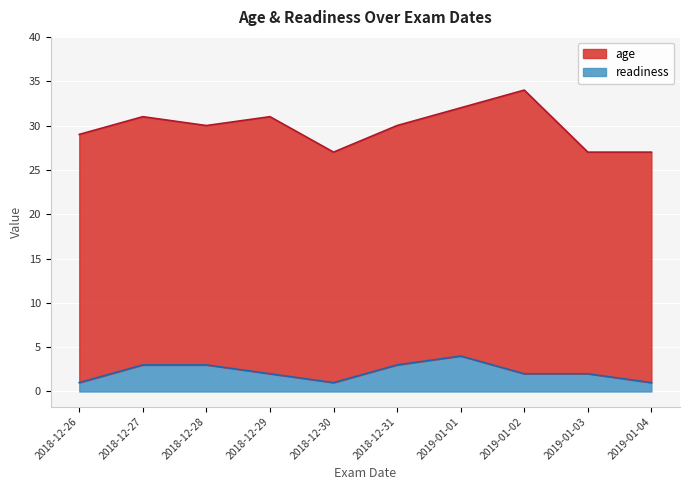

What is the change in value from 2018-12-26 to 2019-01-01?

+3